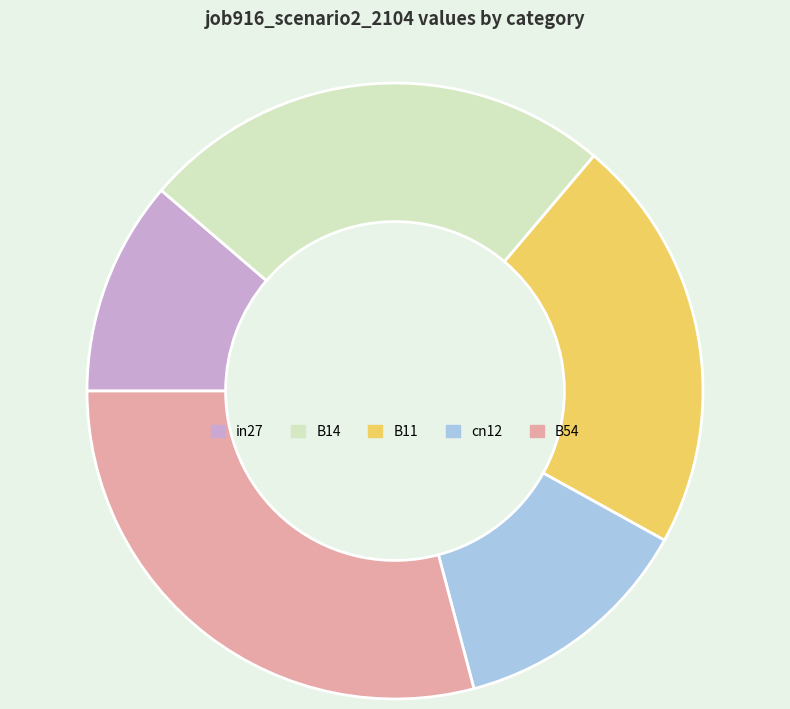

Count the number of slices in the pie.

5